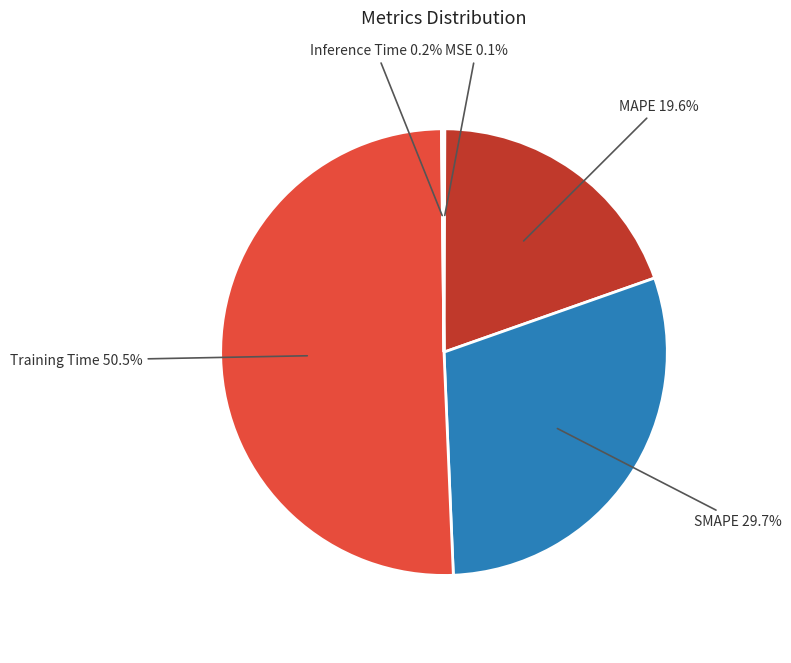

Does any single category account for the majority?

Yes